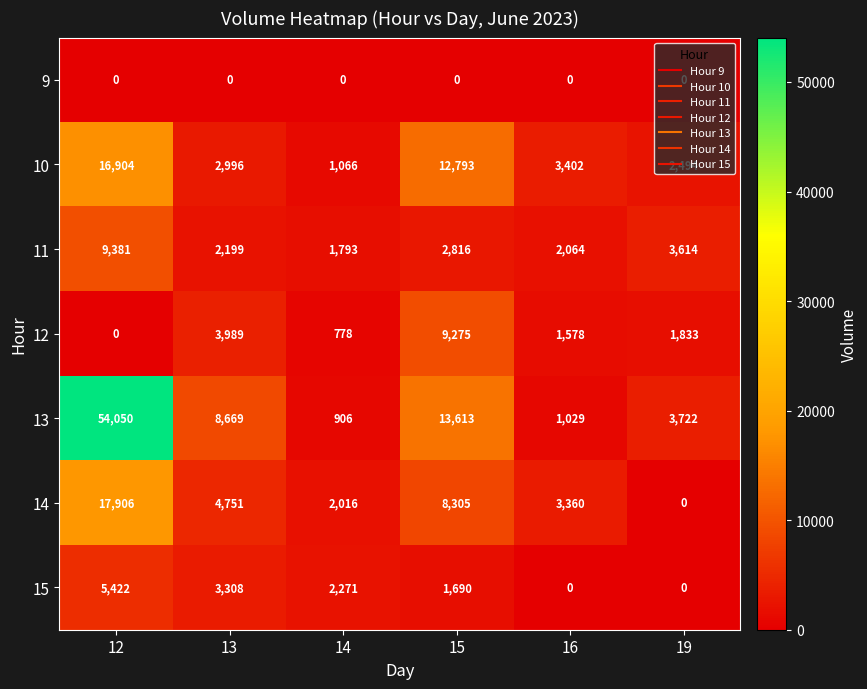

What is the spread (max minus min) of values at 12?

54050